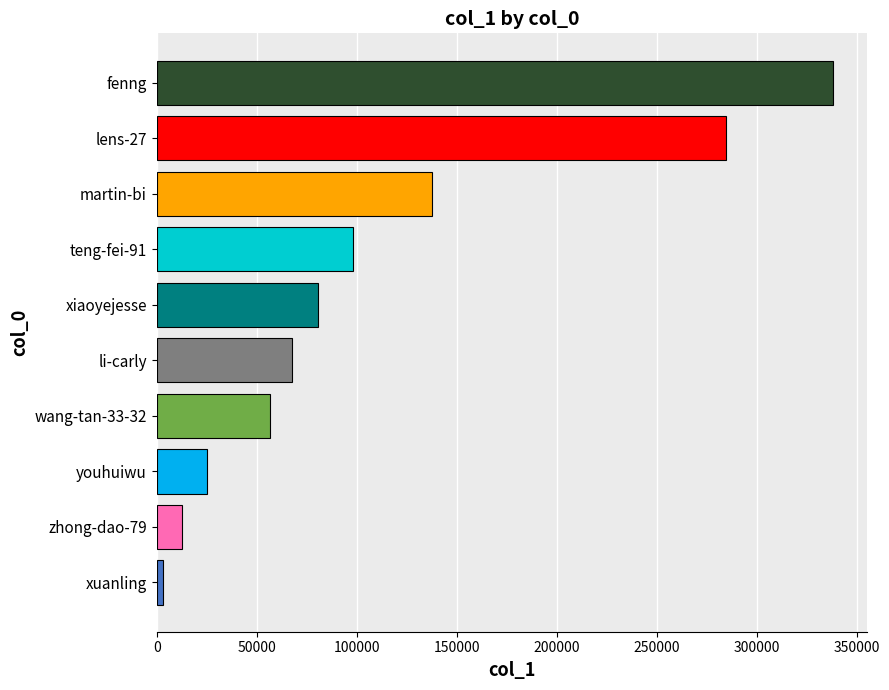

Reading bottom to top, list all the values displayed in this chart.

3384	12669	25220	56551	67842	80889	98146	137656	284771	338411